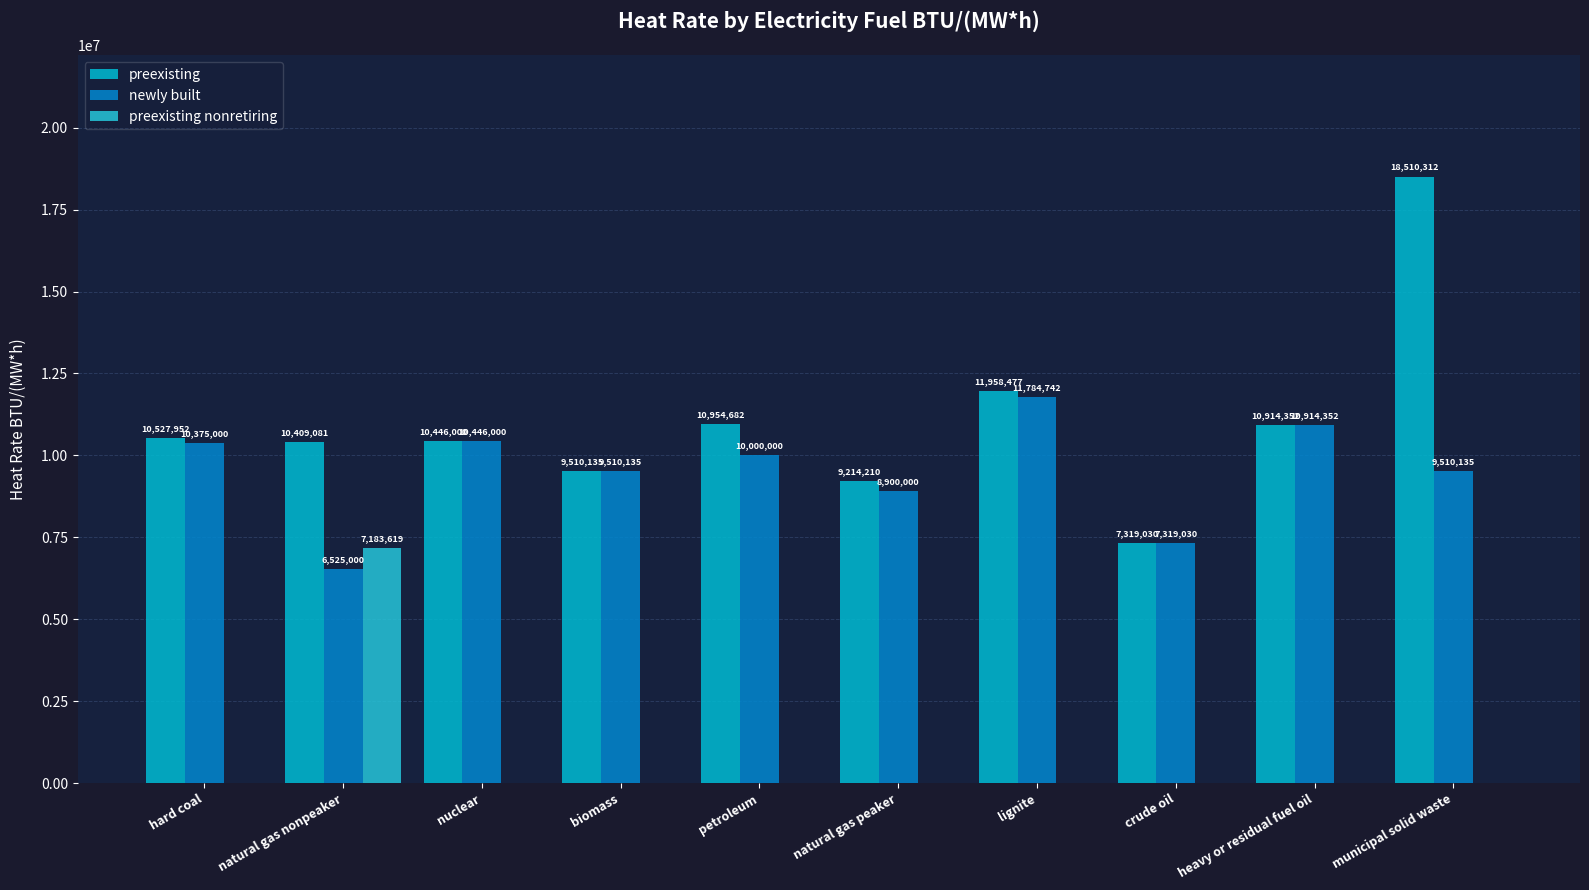

Count the number of categories in the chart.

10